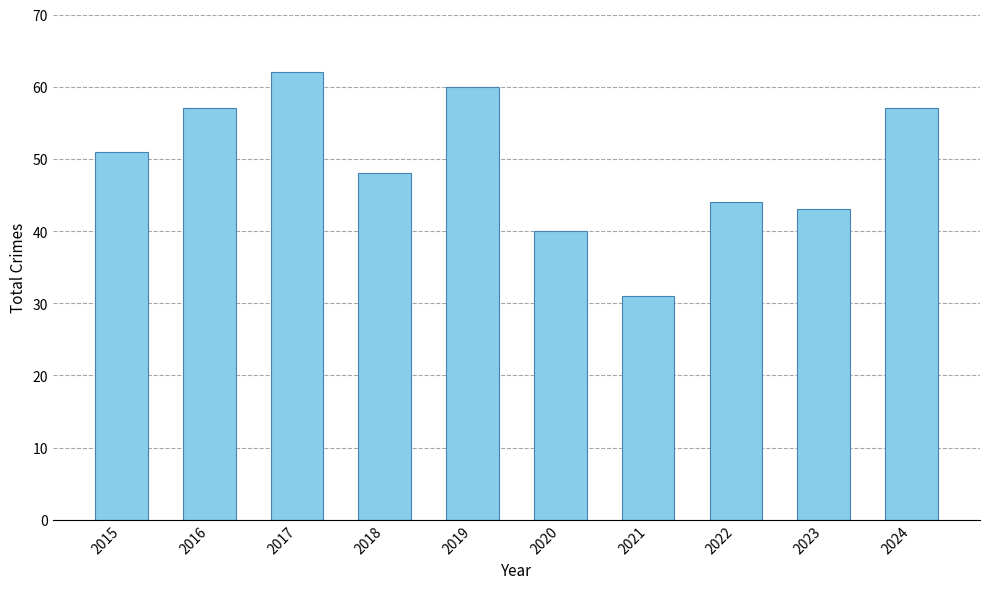

What is the approximate value at 2022, to the nearest 5?

45